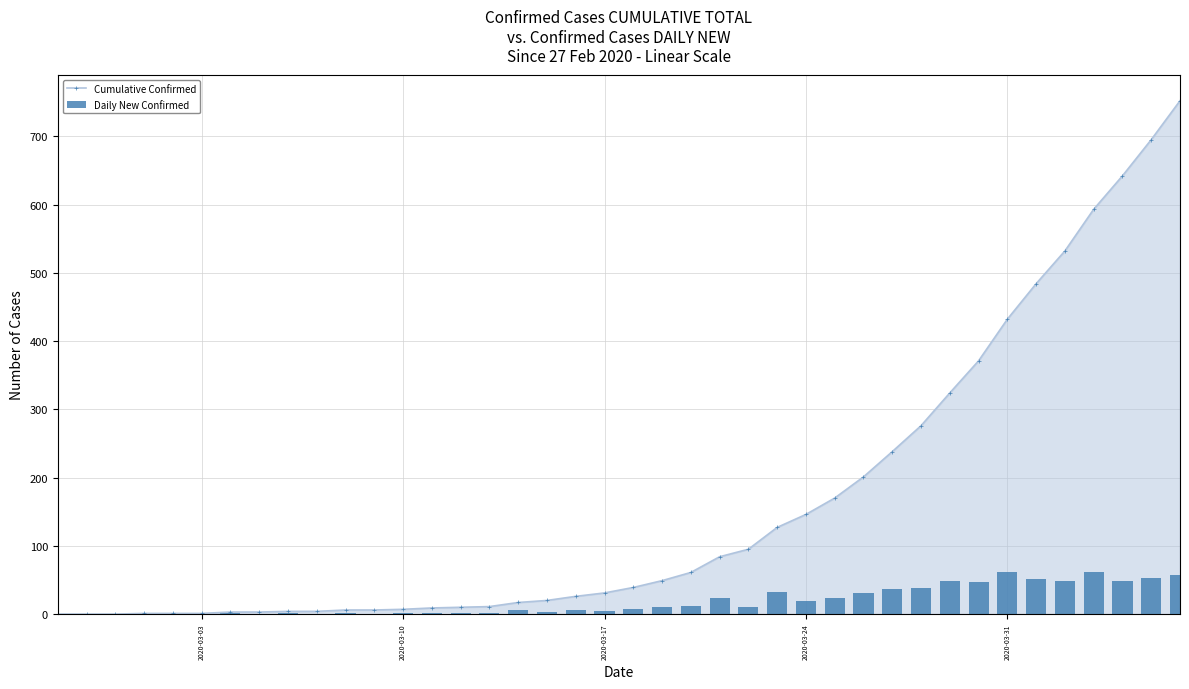

What is the greatest value displayed?

752